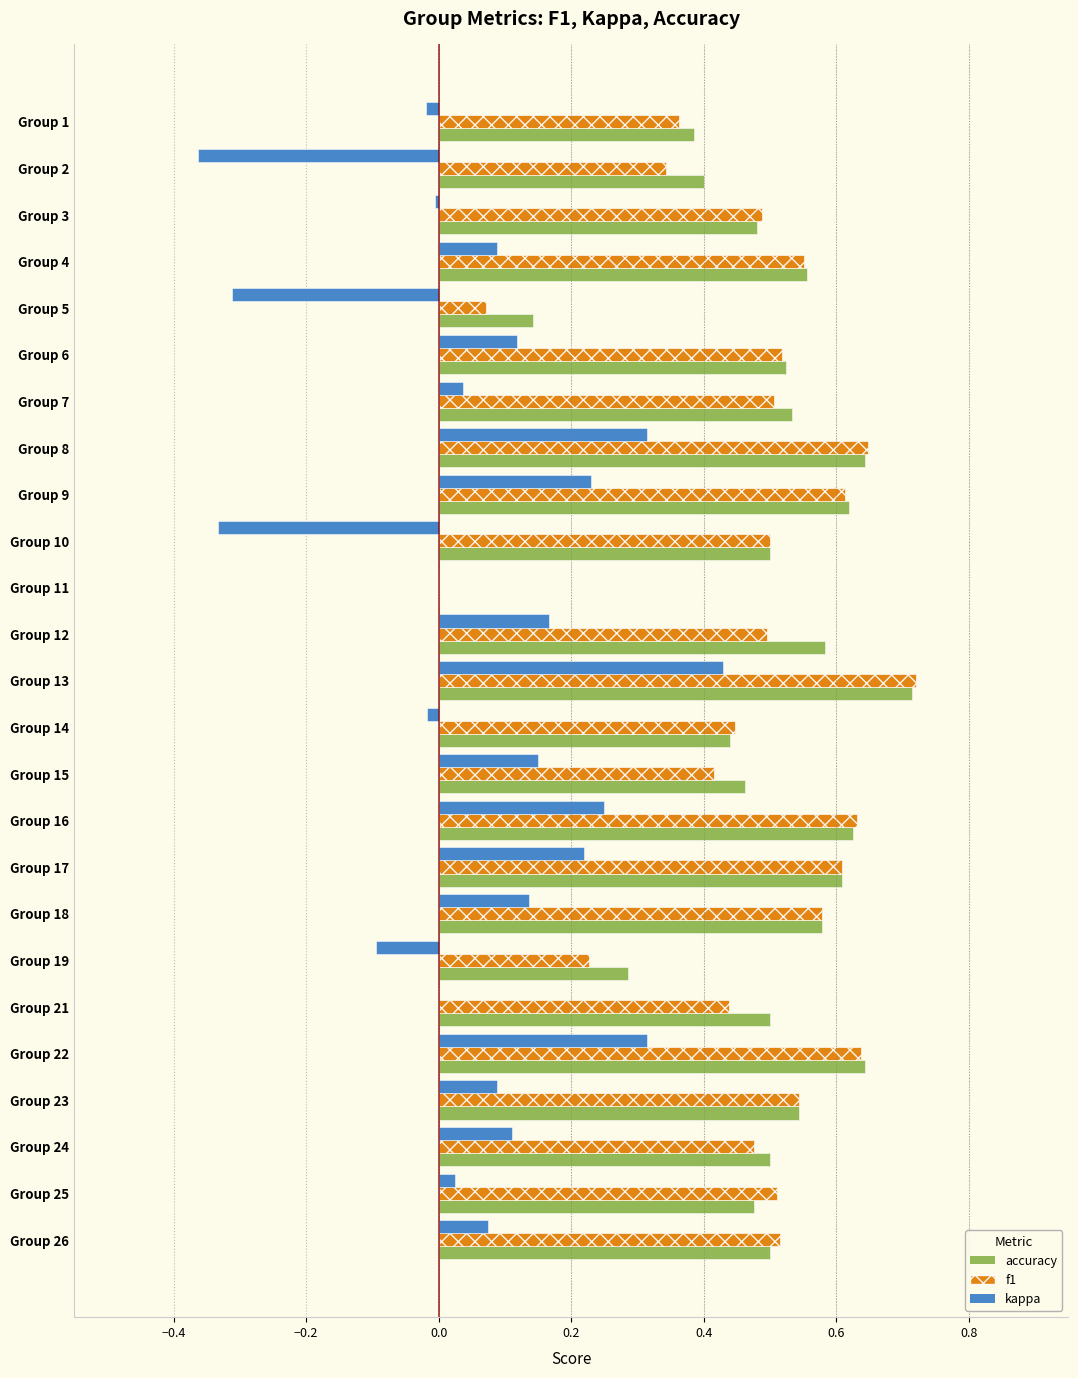

Which series changed the most between Group 1 and Group 24?

kappa